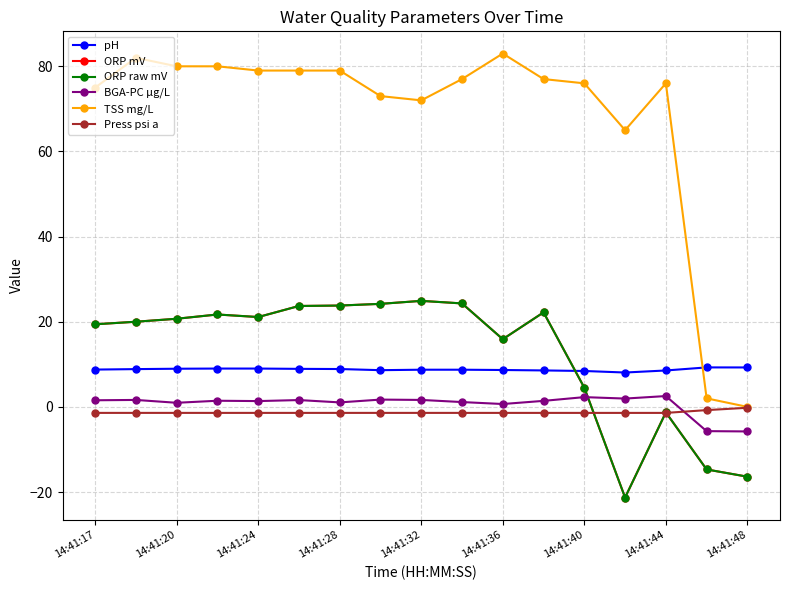

At which category is the sum across all series the highest?

14:41:36